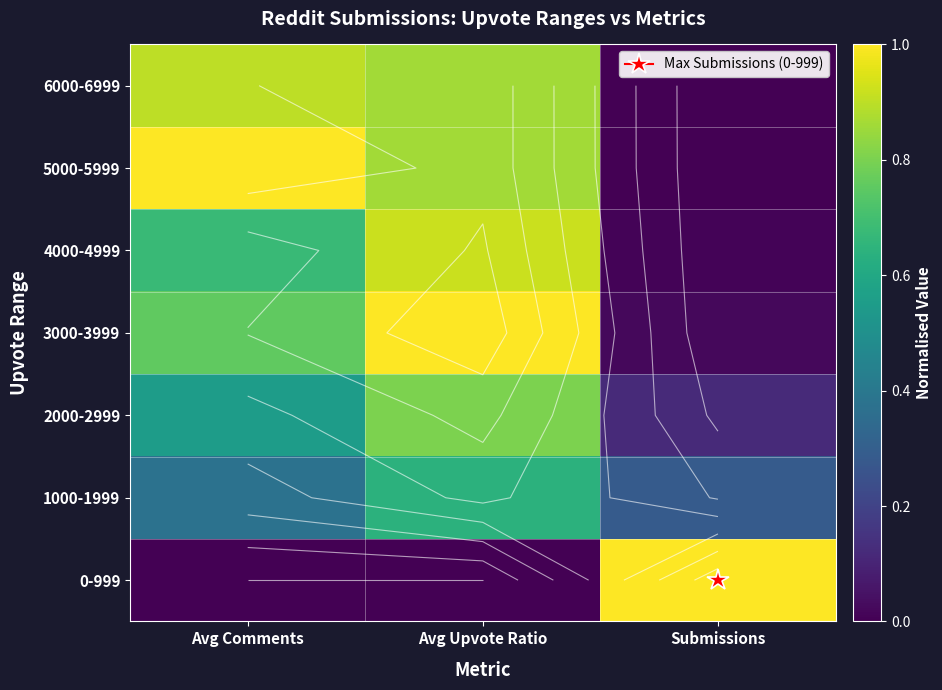

Is the value of 5000-5999 at Submissions greater than the value of 1000-1999 at Avg Comments?

No